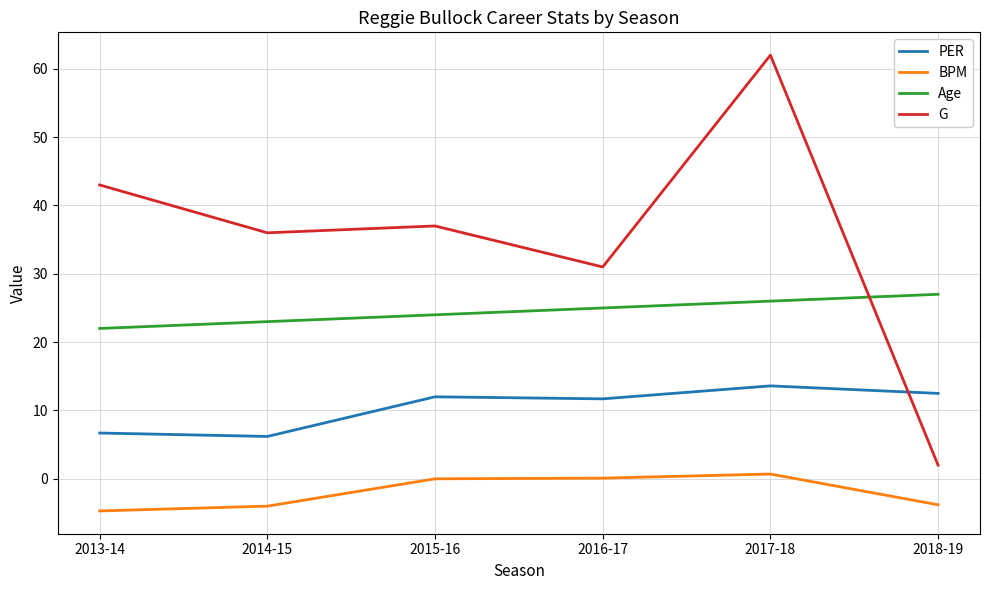

How many lines are shown in the chart?

4